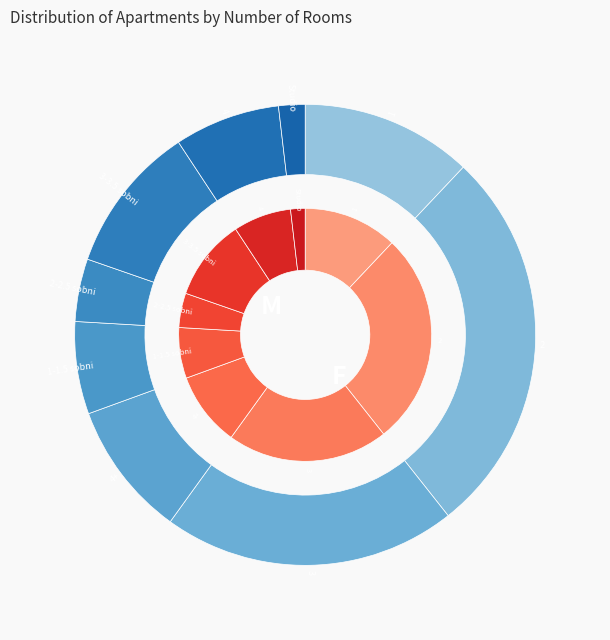

What is the change in value from 2 to 1-1.5 sobni?

-90